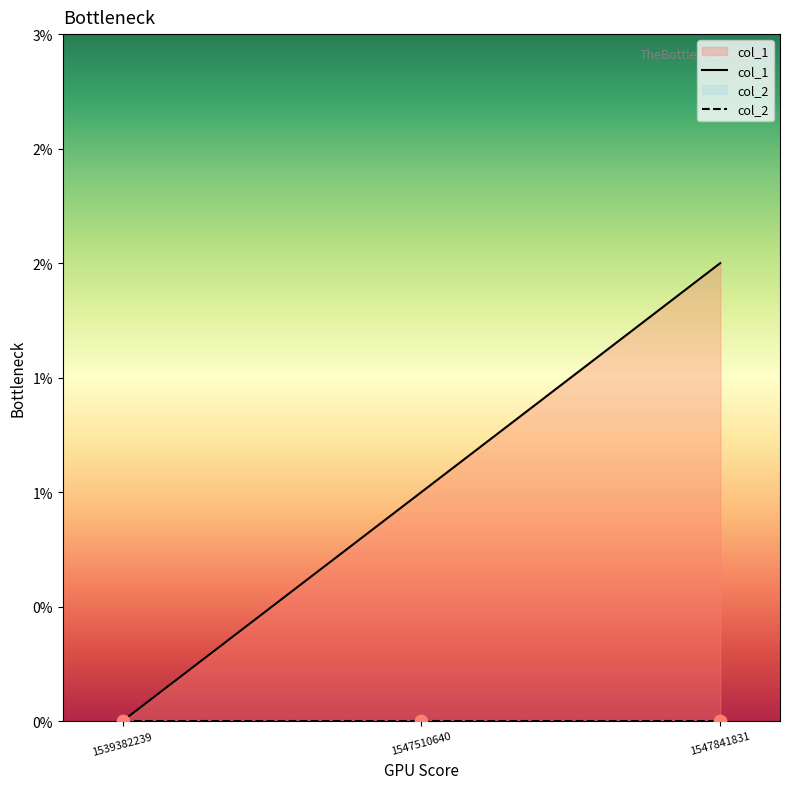

Which series reaches the minimum Y coordinate?

col_1